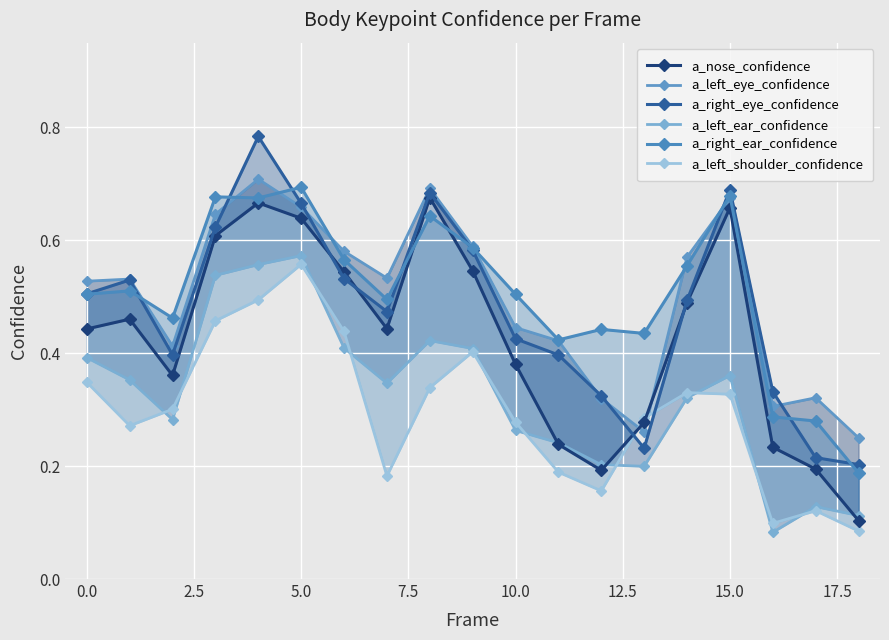

What is the value of the a_nose_confidence point at the 10th from the left?

0.5